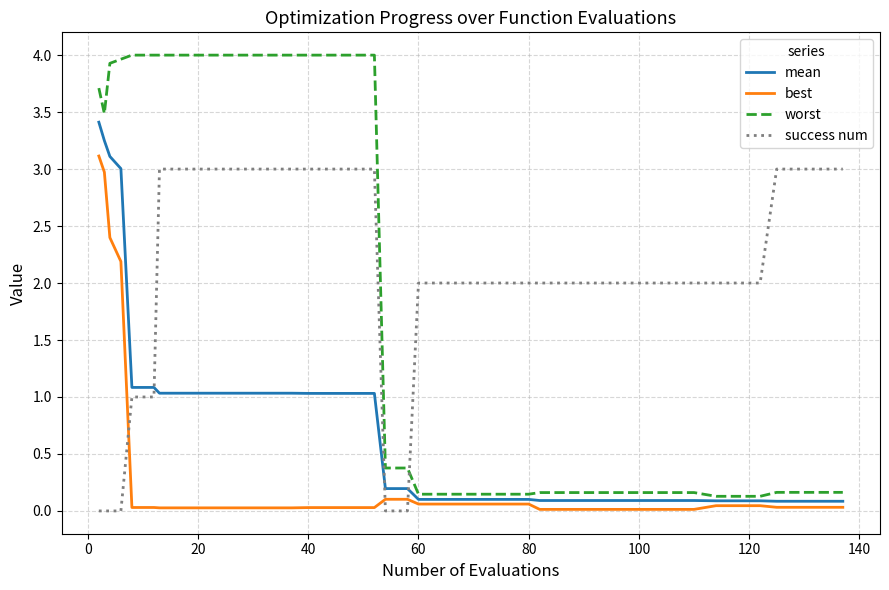

What is the highest value of the best series?

3.1